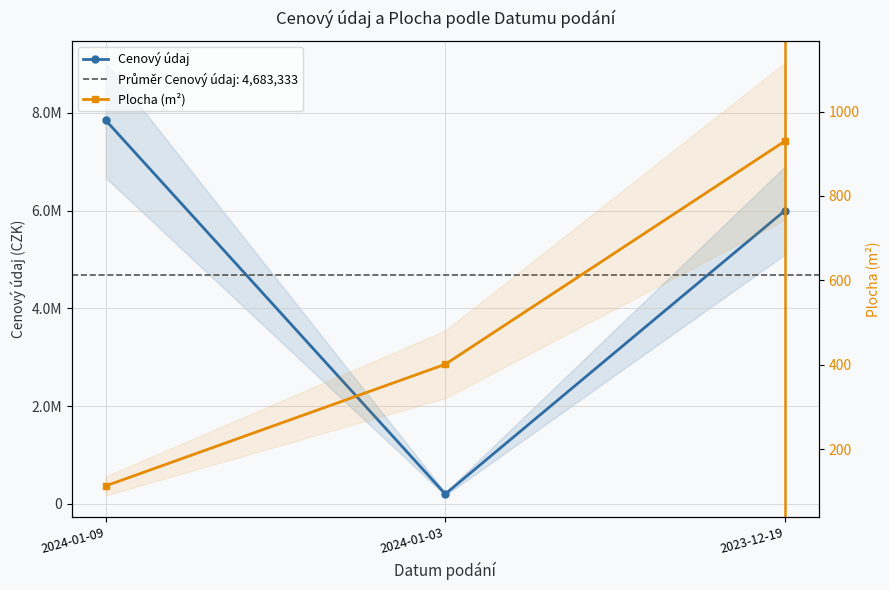

Reading left to right, transcribe all the data shown in this chart.

Cenový údaj: 7850000.0	200000.0	6000000.0
Plocha (m²): 112.7	401.0	930.0